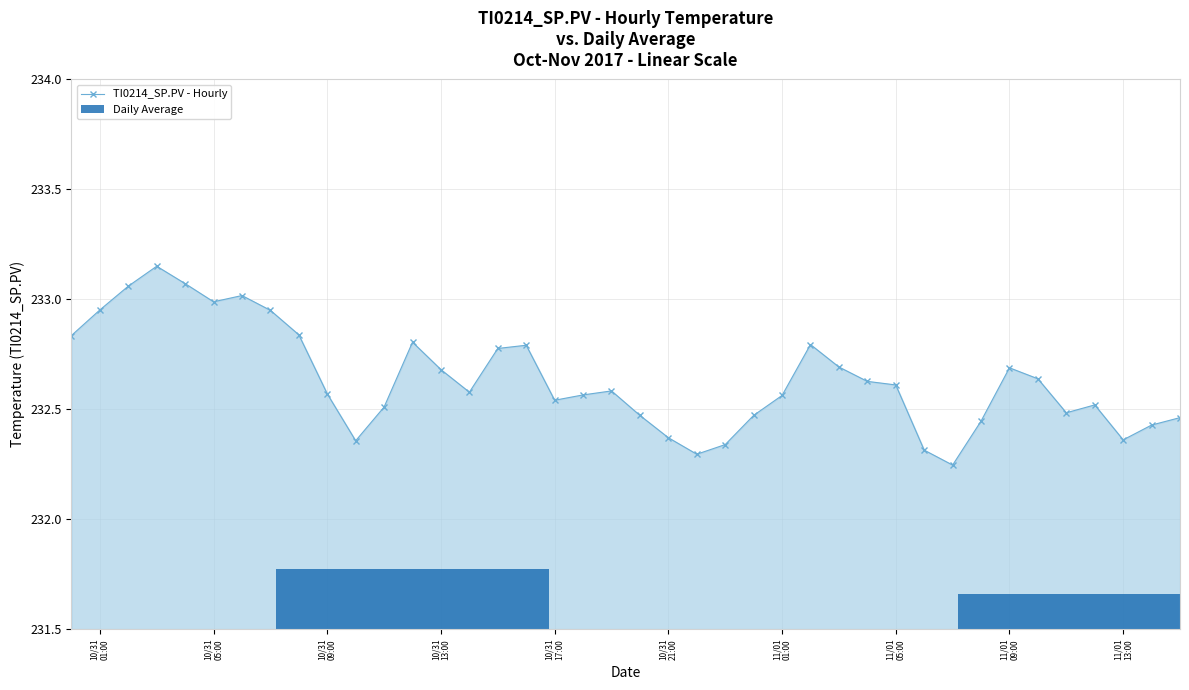

Rank the categories by value from lowest to highest.

11/01/2017 07:00, 10/31/2017 22:00, 11/01/2017 06:00, 10/31/2017 23:00, 10/31/2017 10:00, 11/01/2017 13:00, 10/31/2017 21:00, 11/01/2017 14:00, 11/01/2017 08:00, 11/01/2017 15:00, 10/31/2017 20:00, 11/01/2017 00:00, 11/01/2017 11:00, 10/31/2017 11:00, 11/01/2017 12:00, 10/31/2017 17:00, 11/01/2017 01:00, 10/31/2017 18:00, 10/31/2017 09:00, 10/31/2017 14:00, 10/31/2017 19:00, 11/01/2017 05:00, 11/01/2017 04:00, 11/01/2017 10:00, 10/31/2017 13:00, 11/01/2017 09:00, 11/01/2017 03:00, 10/31/2017 15:00, 10/31/2017 16:00, 11/01/2017 02:00, 10/31/2017 12:00, 10/31/2017 00:00, 10/31/2017 08:00, 10/31/2017 07:00, 10/31/2017 01:00, 10/31/2017 05:00, 10/31/2017 06:00, 10/31/2017 02:00, 10/31/2017 04:00, 10/31/2017 03:00